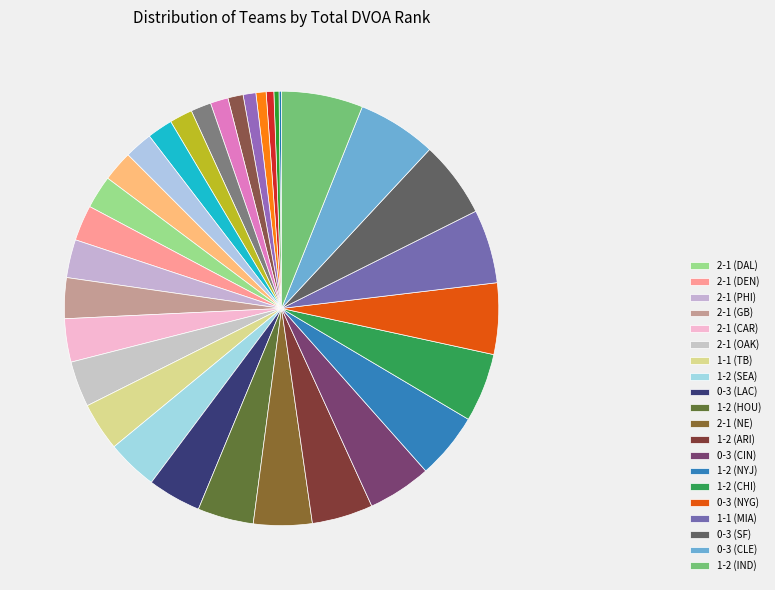

What is the largest slice in the pie chart?

1-2 (IND)